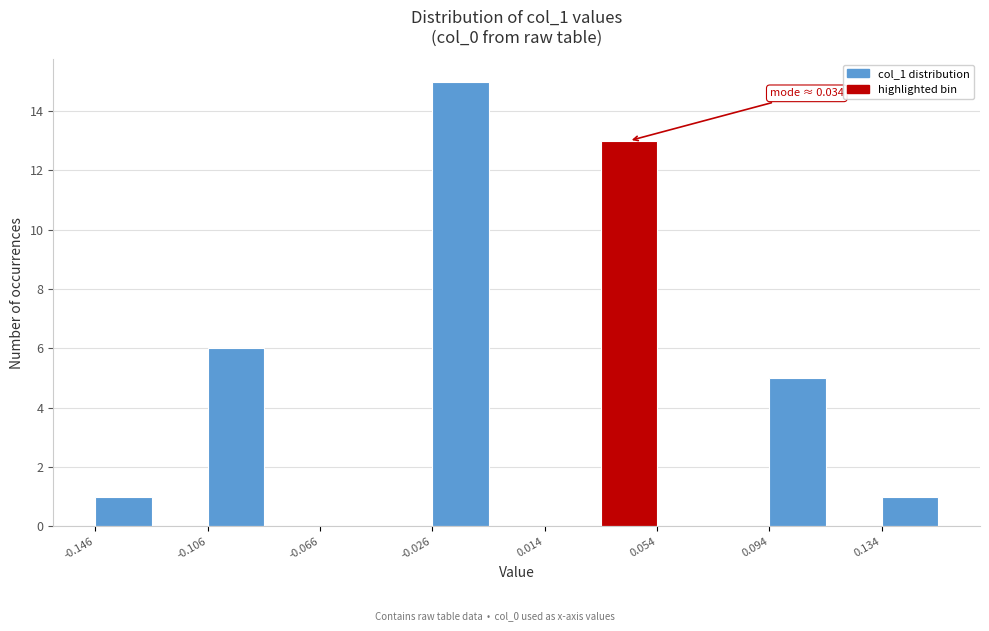

Around what value on the x-axis is the tallest bar? Give the approximate position of its centre, as read against the axis.

-0.015